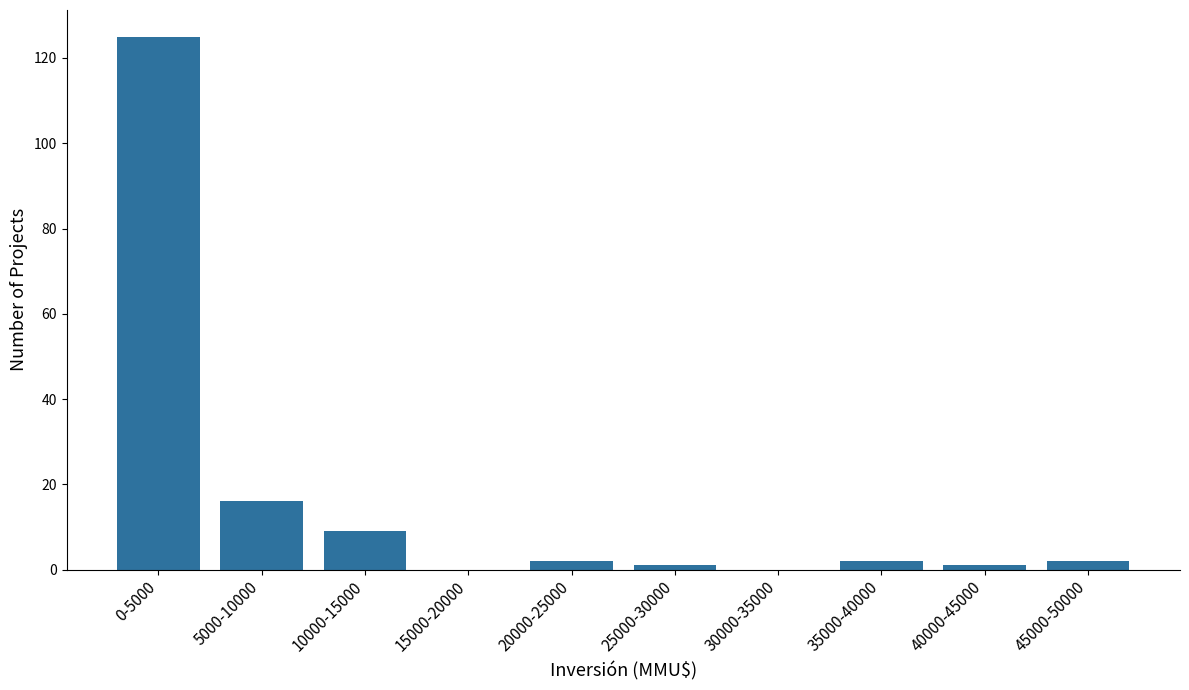

Reading left to right, list all the values displayed in this chart.

0-5000=125	5000-10000=16	10000-15000=9	15000-20000=0	20000-25000=2	25000-30000=1	30000-35000=0	35000-40000=2	40000-45000=1	45000-50000=2